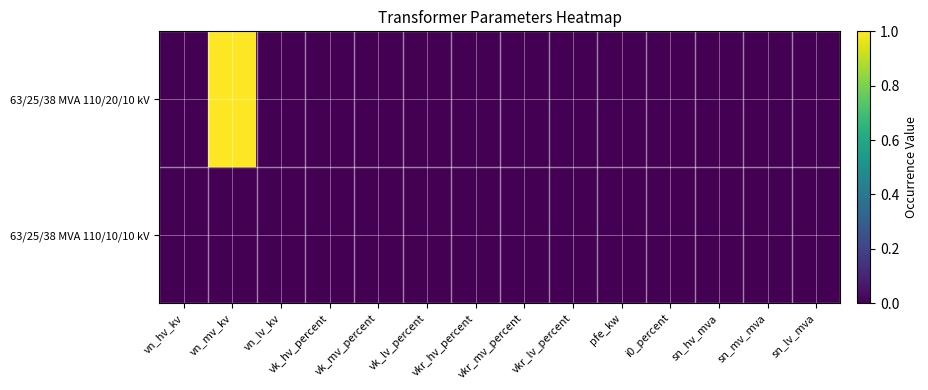

Count the number of categories in the chart.

14